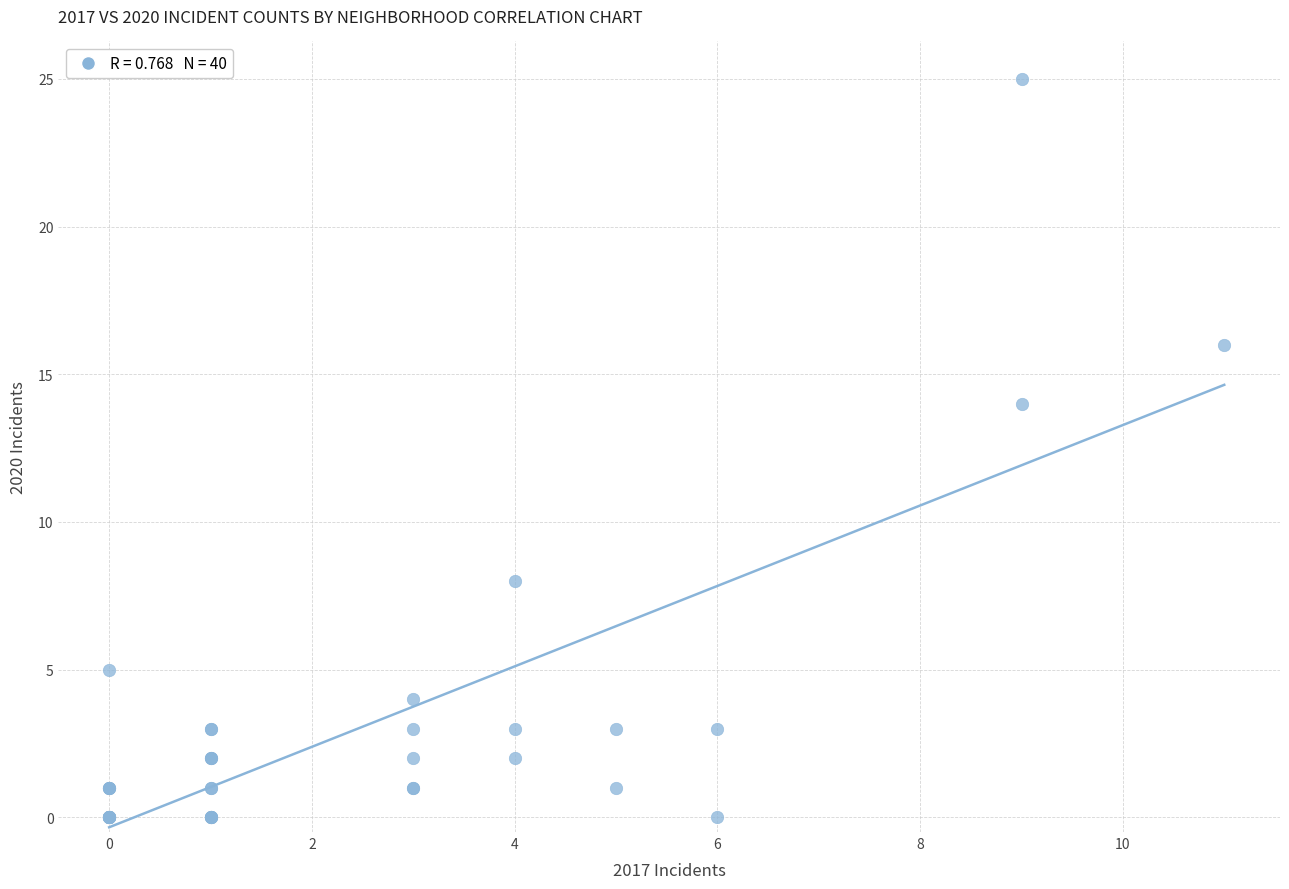

What Y value in the scatter plot is closest to 12?

14